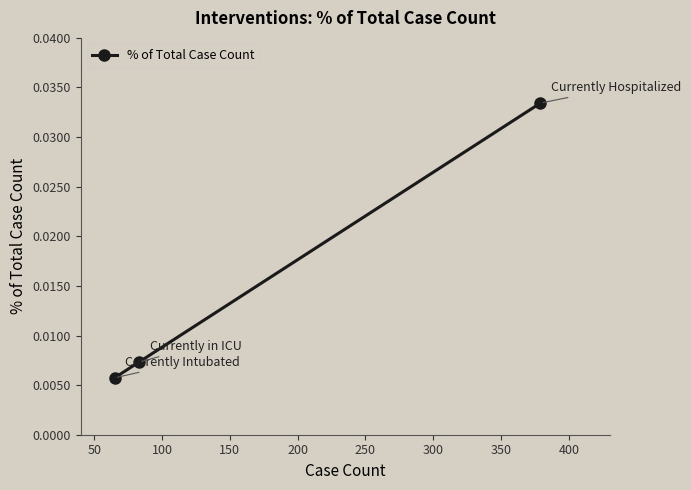

Count the values in the range 0 to 1.

3